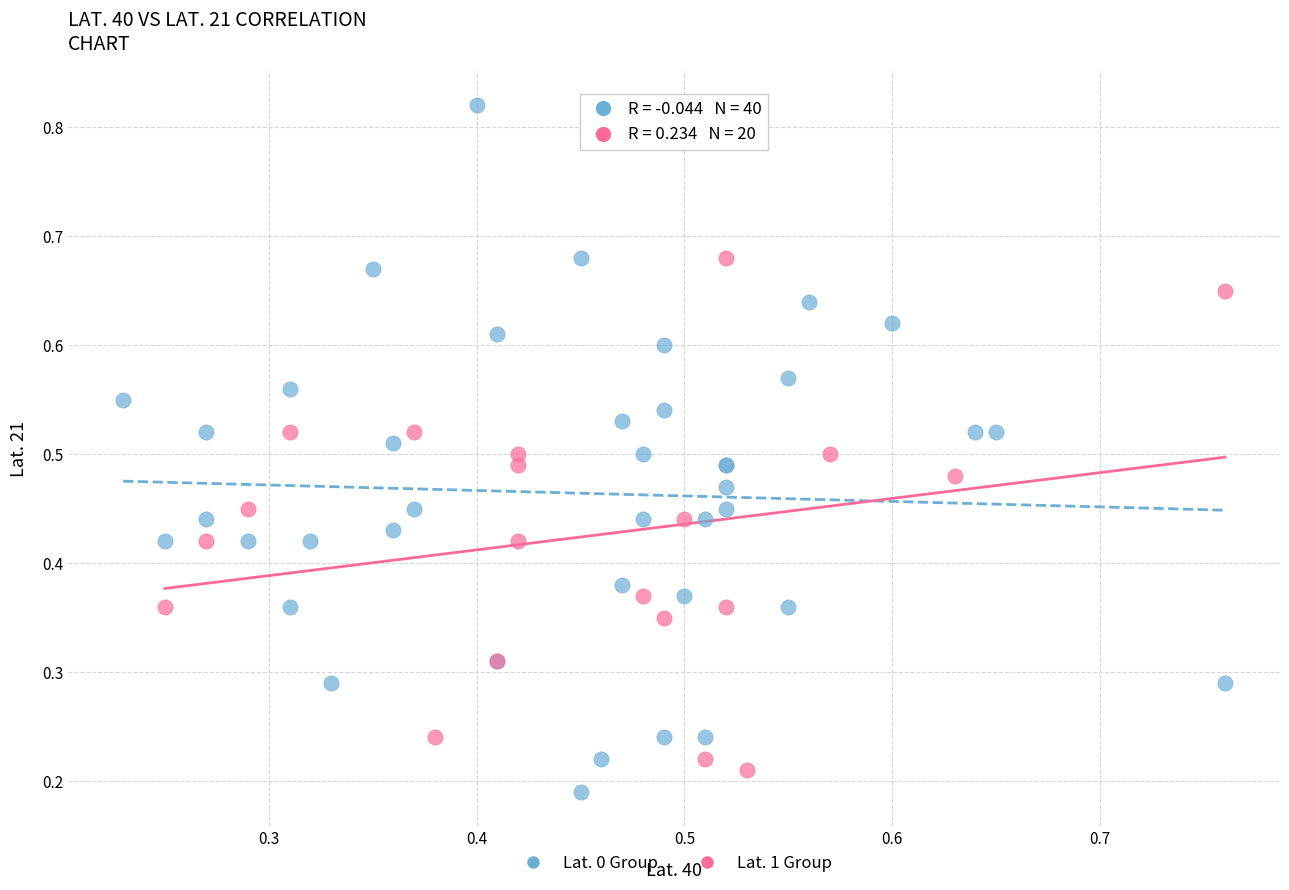

Which series has the widest spread of Y values?

Lat. 0 Group